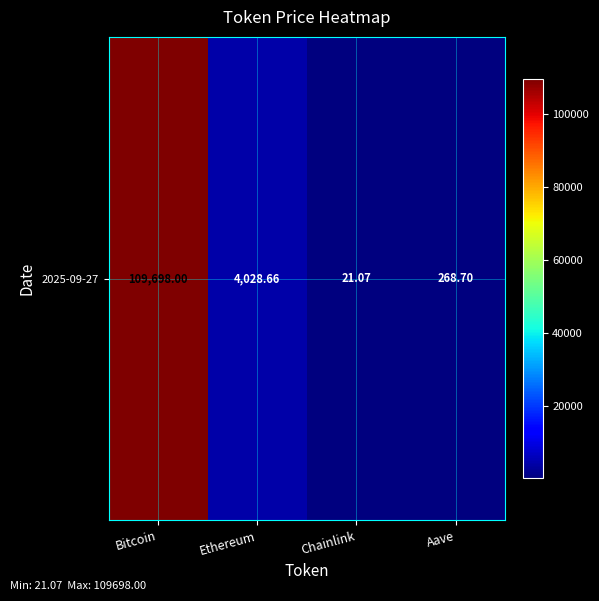

Rank the categories by value from highest to lowest.

Bitcoin, Ethereum, Aave, Chainlink